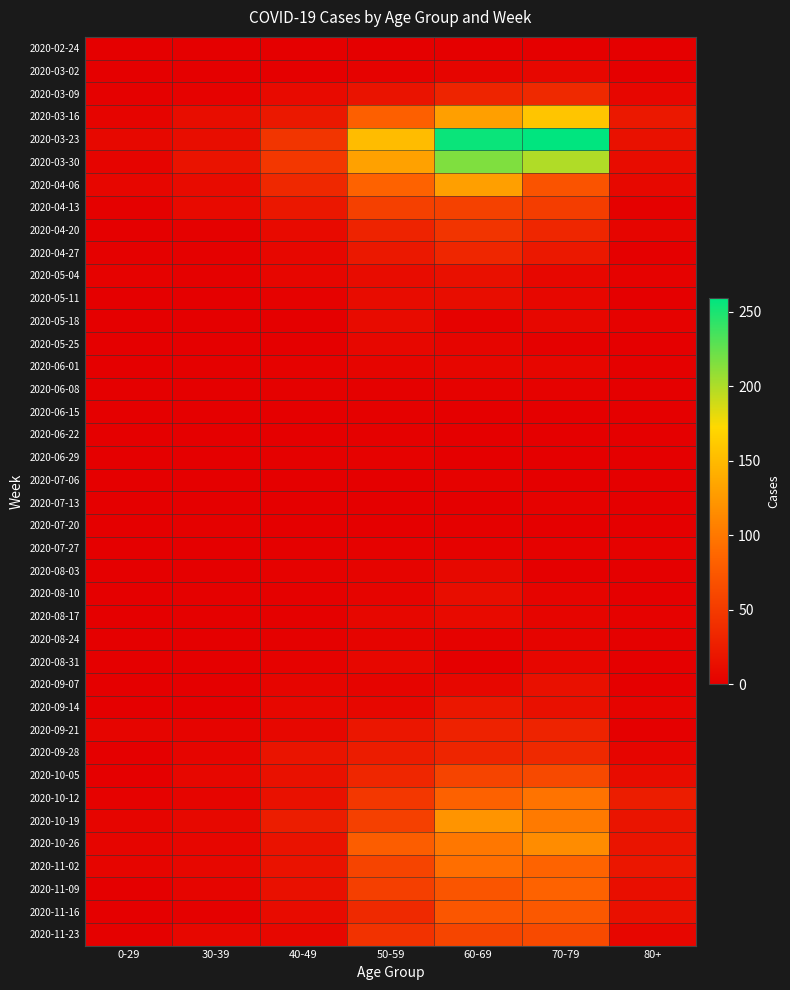

Count the number of data series in this chart.

40